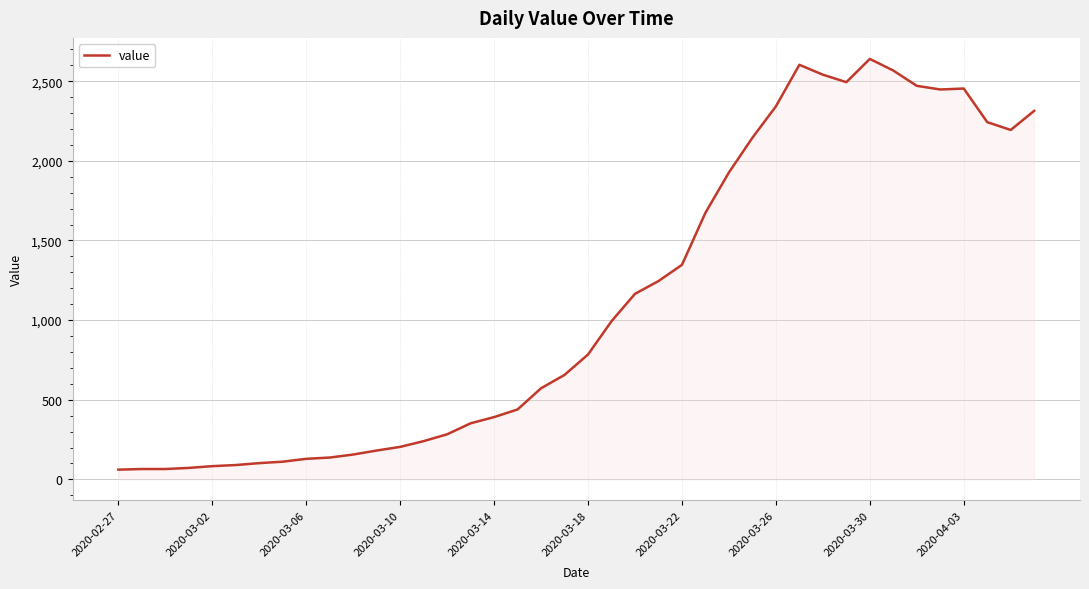

How many lines are shown in the chart?

1